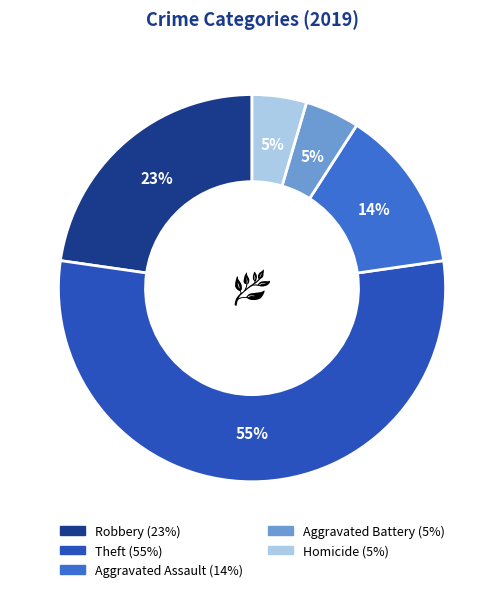

To the nearest percent, what is the average slice percentage?

20%